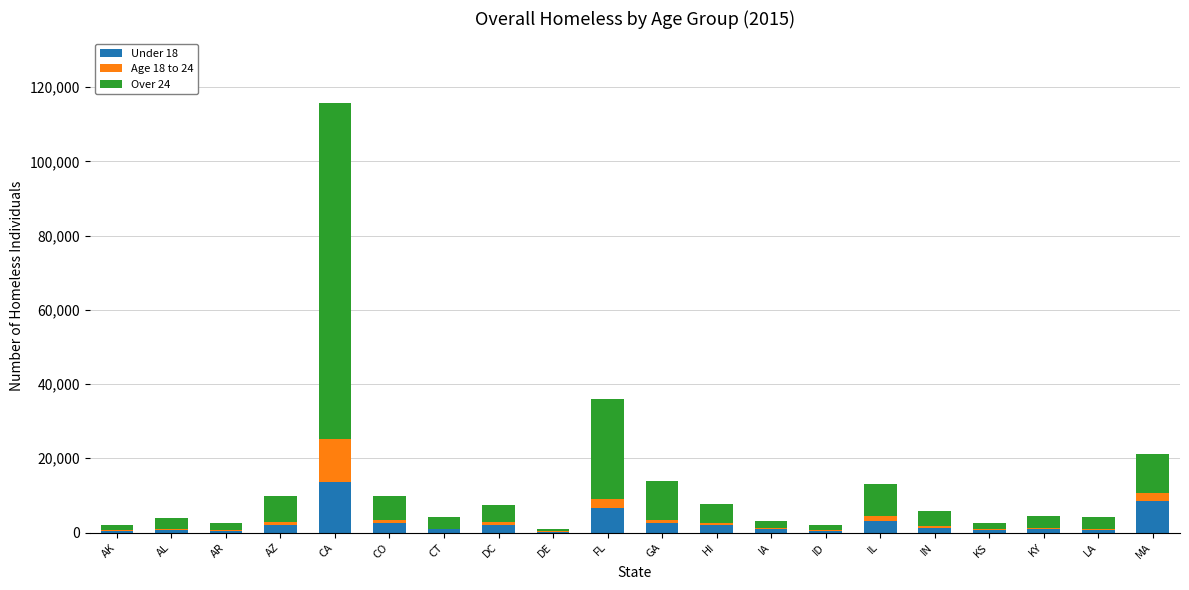

Are the bars grouped side by side (vs. stacked)?

No